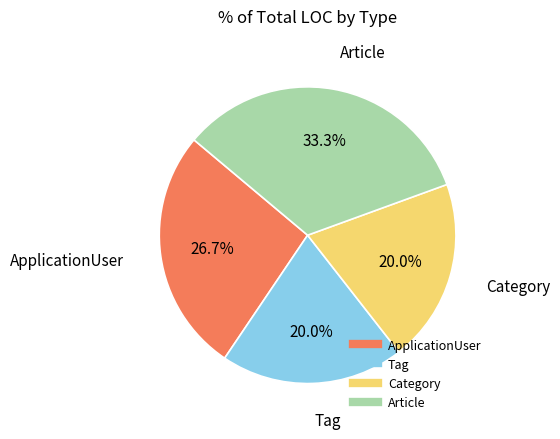

Is it true that Category is 33% of the pie?

False